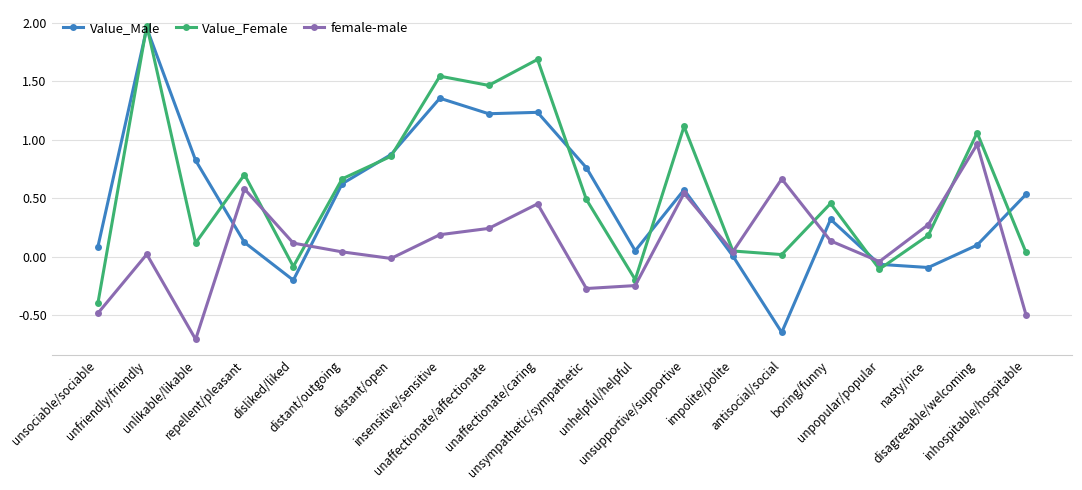

Which series has the widest spread of values?

Value_Male